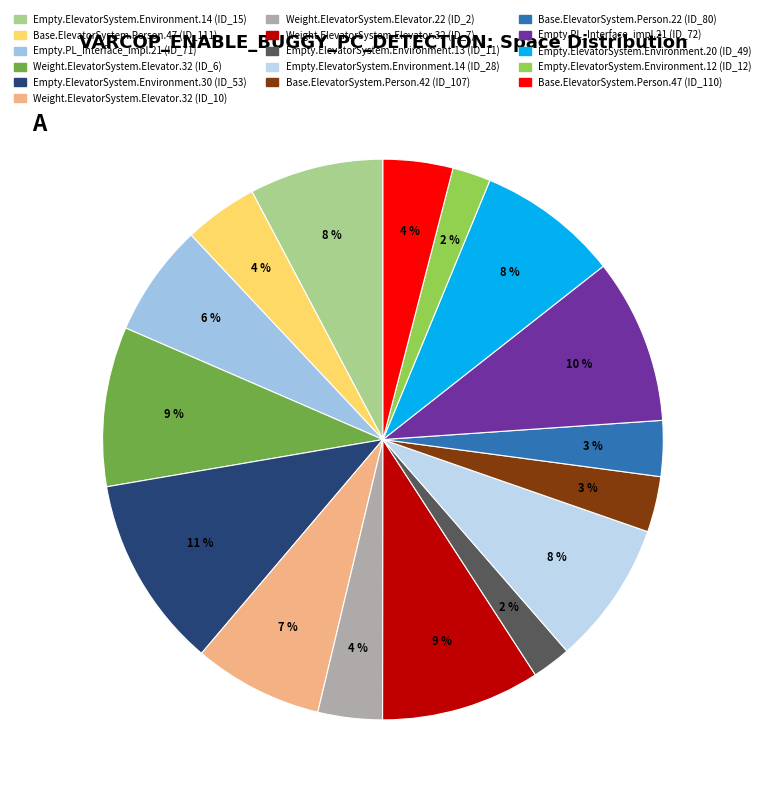

To the nearest percent, what is the average slice percentage?

6%